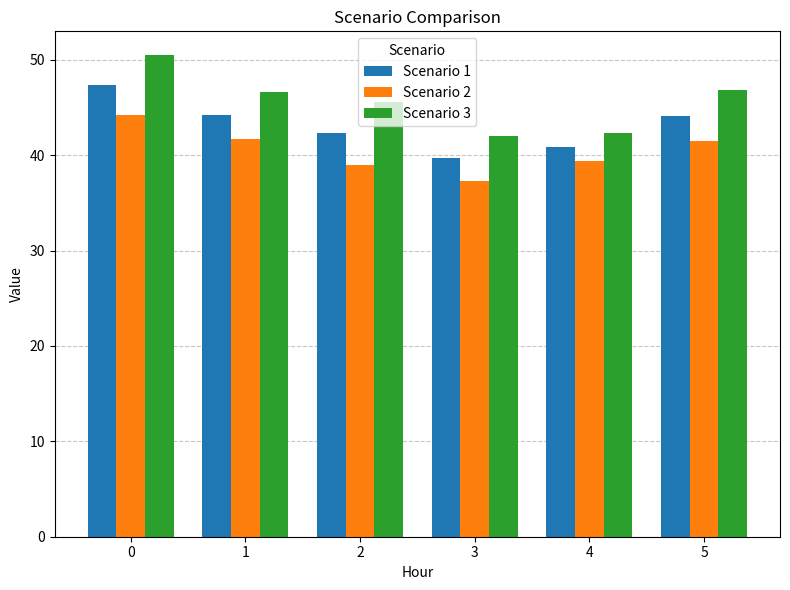

Is it true that Scenario 3 equals 46.8 at 5?

True